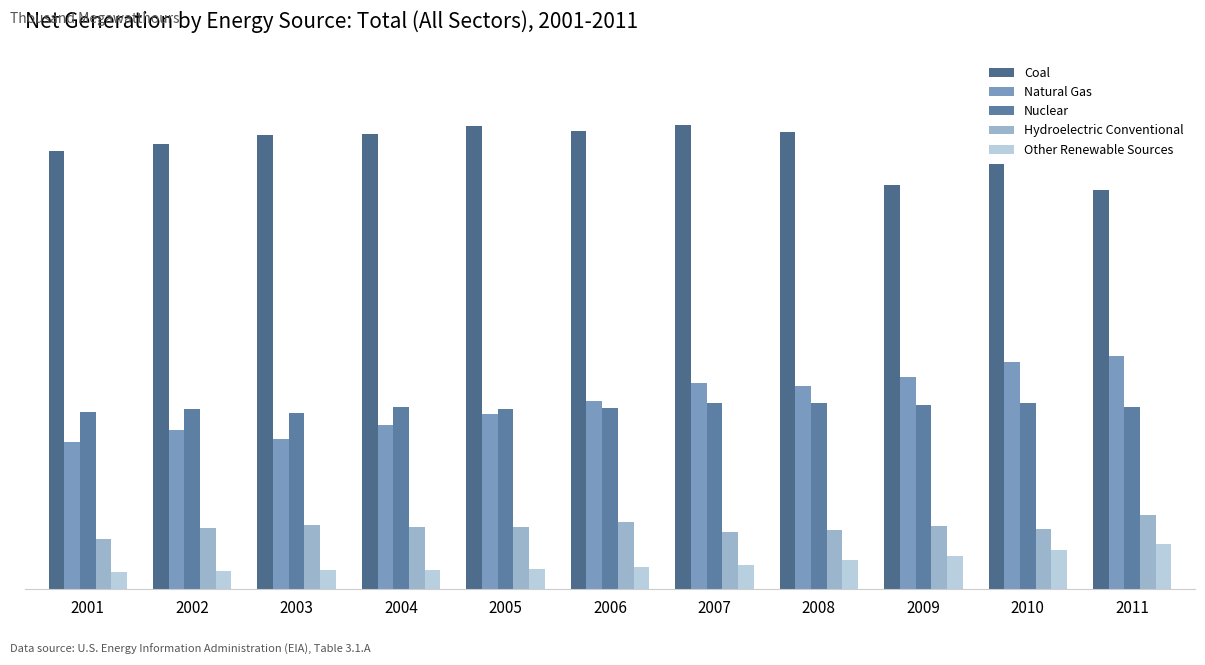

Reading right to left, transcribe all the data shown in this chart.

Coal: 2011=1733430	2010=1847290	2009=1755904	2008=1985801	2007=2016456	2006=1990511	2005=2012873	2004=1978301	2003=1973737	2002=1933130	2001=1903956
Natural Gas: 2011=1013689	2010=987697	2009=920979	2008=882981	2007=896590	2006=816441	2005=760960	2004=710100	2003=649908	2002=691006	2001=639129
Nuclear: 2011=790204	2010=806968	2009=798855	2008=806208	2007=806425	2006=787219	2005=781986	2004=788528	2003=763733	2002=780064	2001=768826
Hydroelectric Conventional: 2011=319355	2010=260203	2009=273445	2008=254831	2007=247510	2006=289246	2005=270321	2004=268417	2003=275806	2002=264329	2001=216961
Other Renewable Sources: 2011=193981	2010=167173	2009=144279	2008=126101	2007=105238	2006=96525	2005=87329	2004=83067	2003=79487	2002=79109	2001=70769